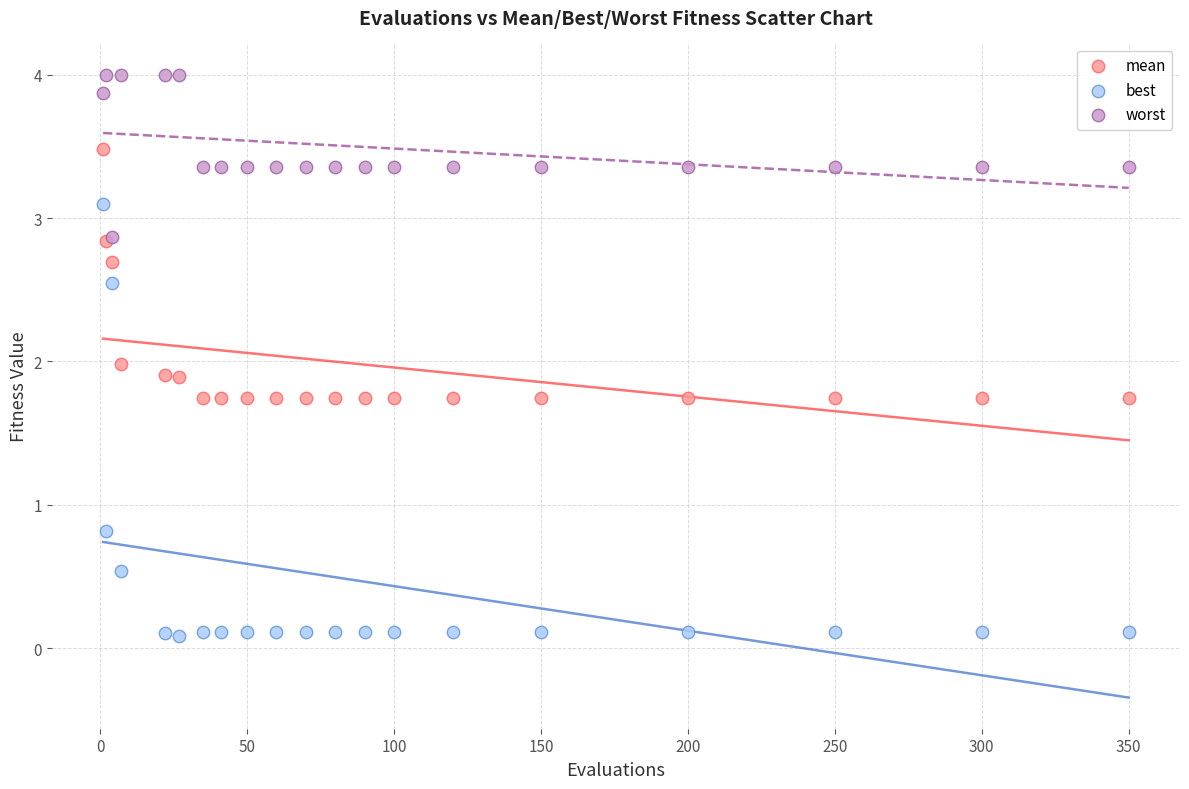

What are all the series names shown in the legend?

mean, best, worst